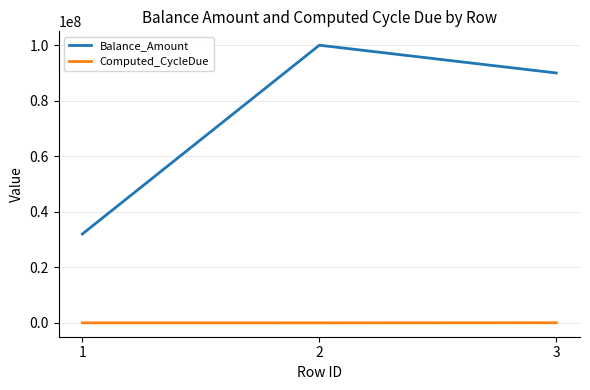

Read the Balance_Amount value at 3.

90000000.0